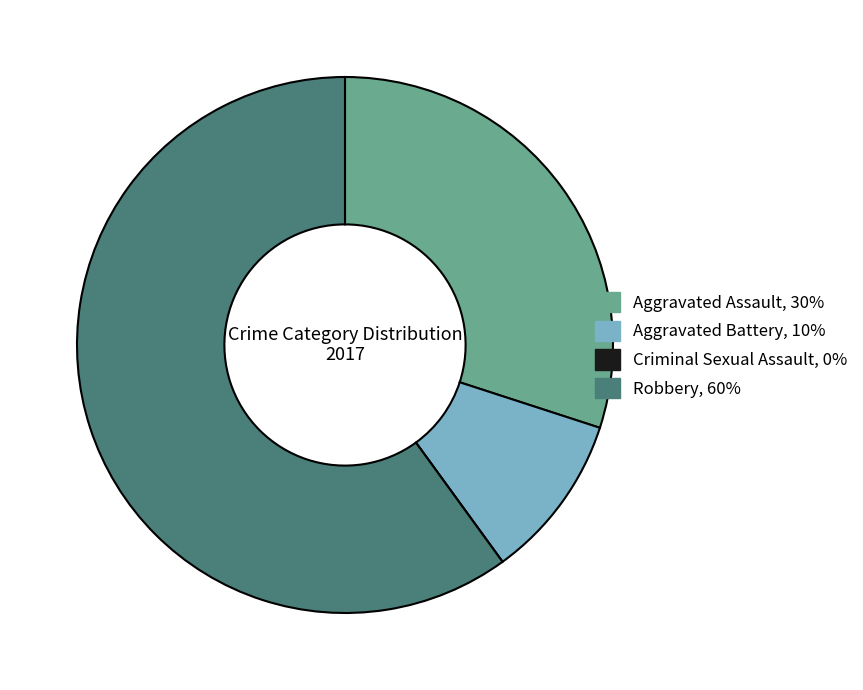

True or false: Aggravated Battery accounts for 10% of the total.

True